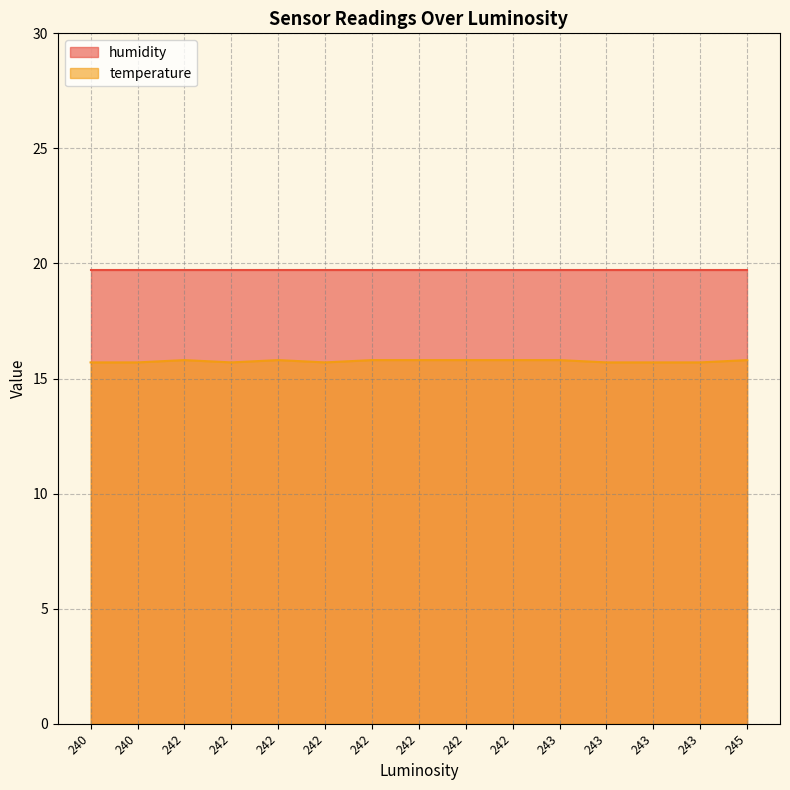

What is the smallest value displayed?

15.7